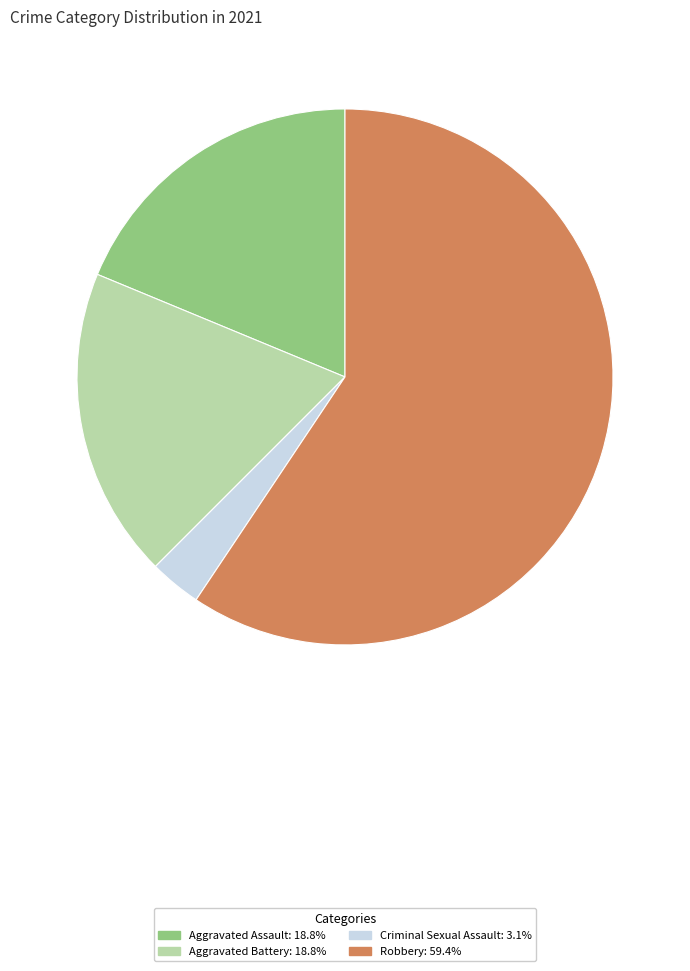

Is there any slice that represents more than half of the pie?

Yes